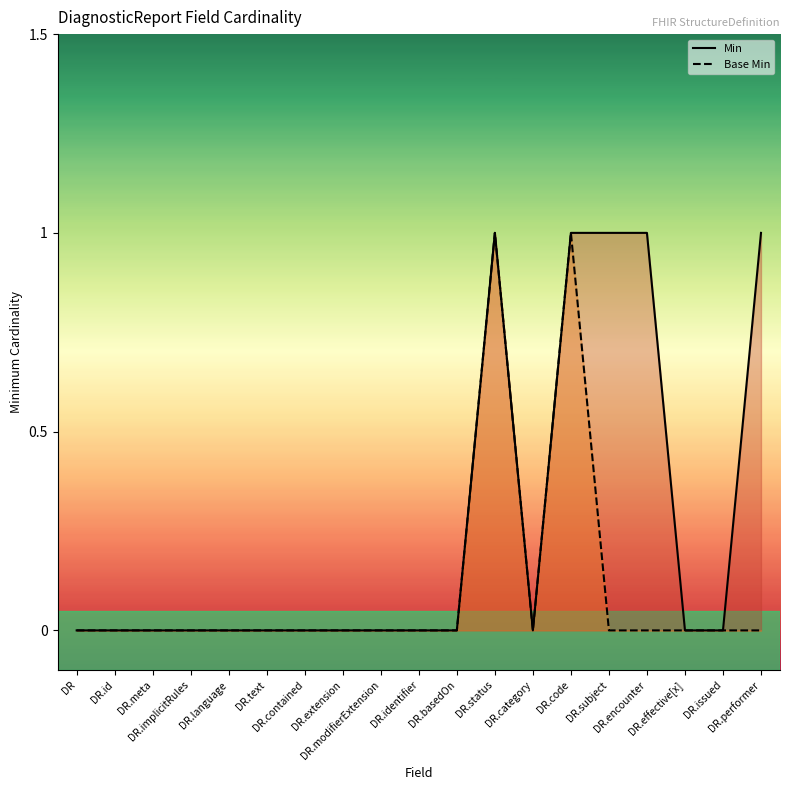

The Min series shows 0 at DR.extension. True or false?

True